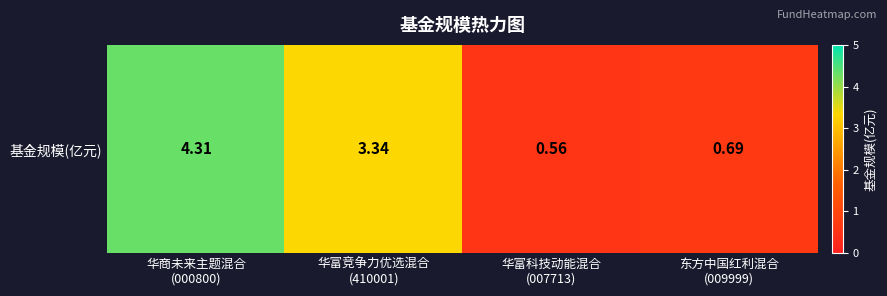

The value at 华富科技动能混合
(007713) is 0.8. True or false?

False